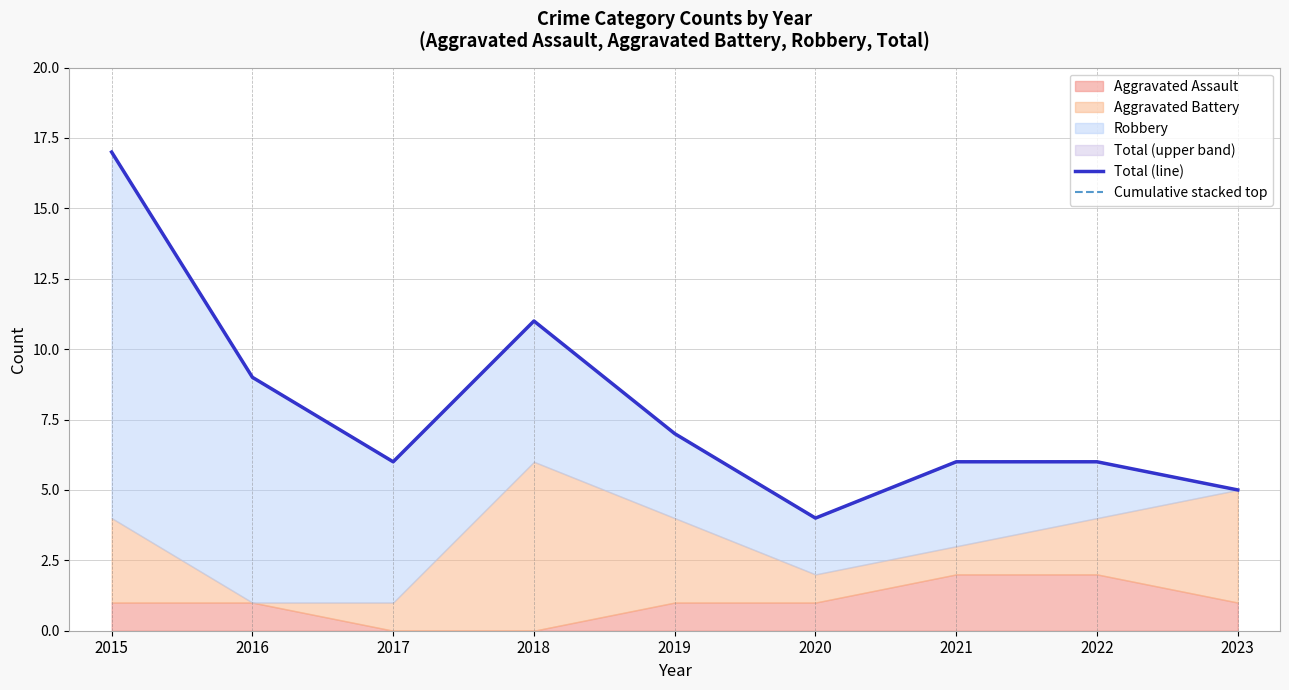

What is the average value of the Cumulative stacked top series?

8